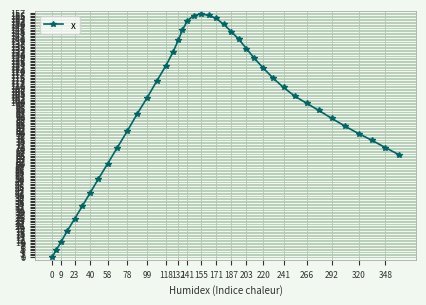

True or false: there are more than 0 points higher than both neighbors.

True